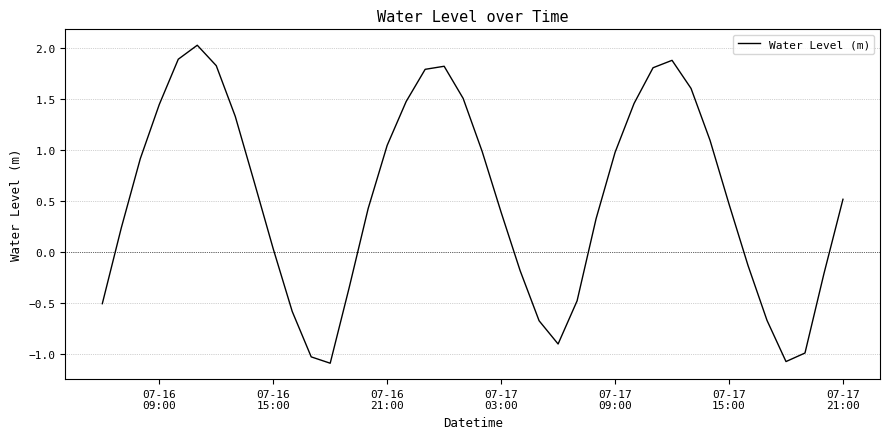

What is the difference between the maximum and minimum values?

3.1